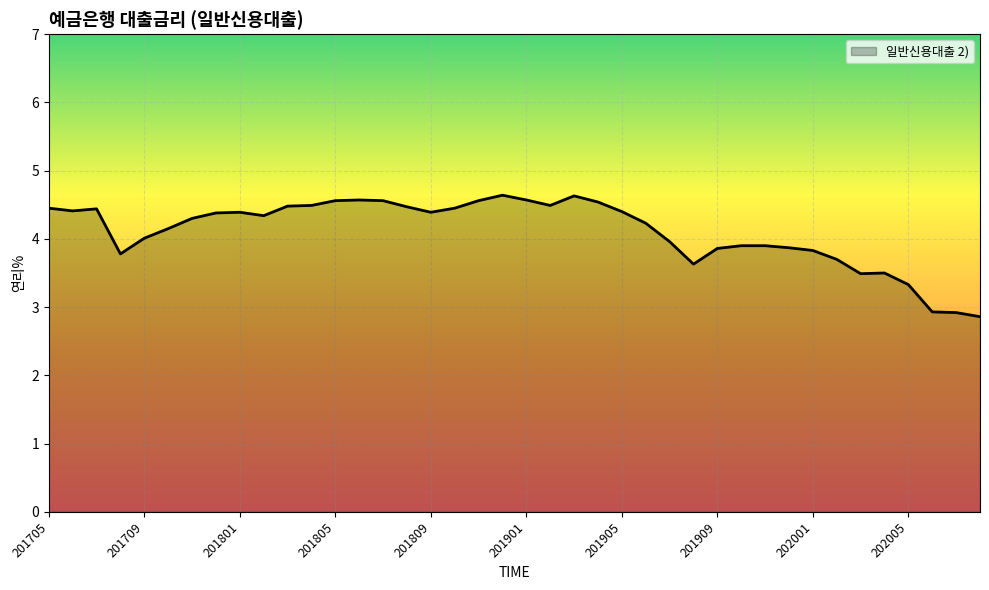

What is the average value?

4.1